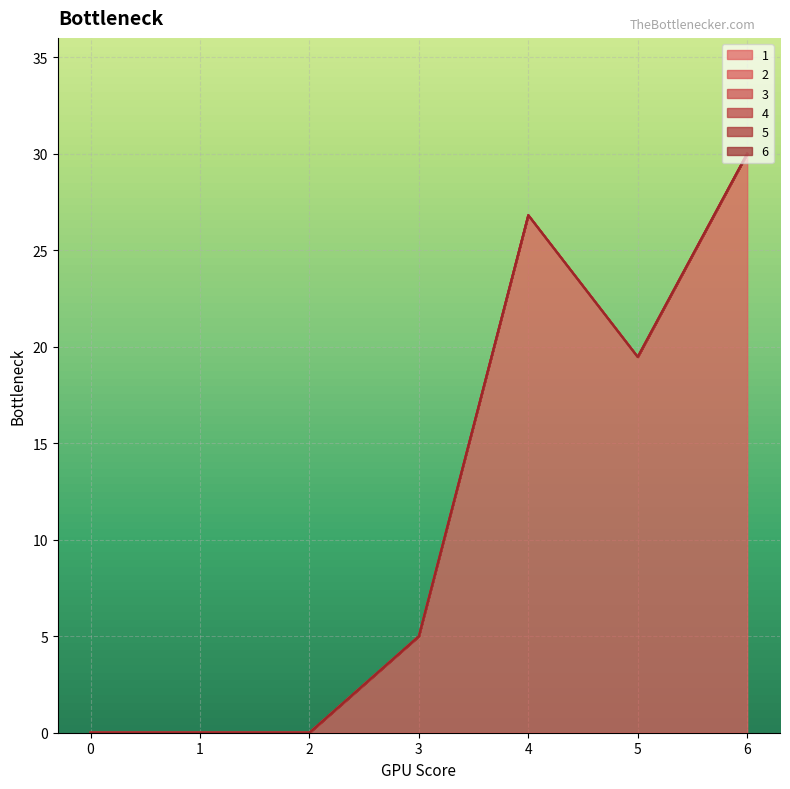

Is it true that 2 equals 0.0 at 5?

True